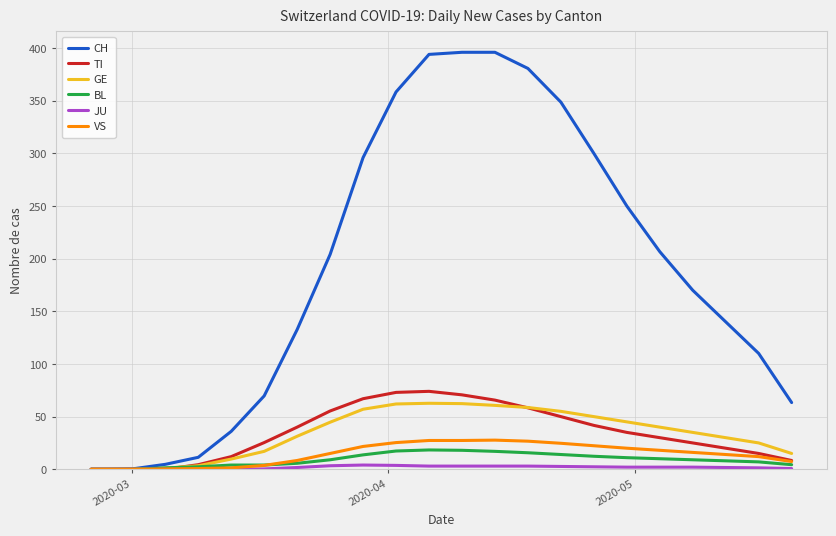

Which series has the largest range (max minus min)?

CH